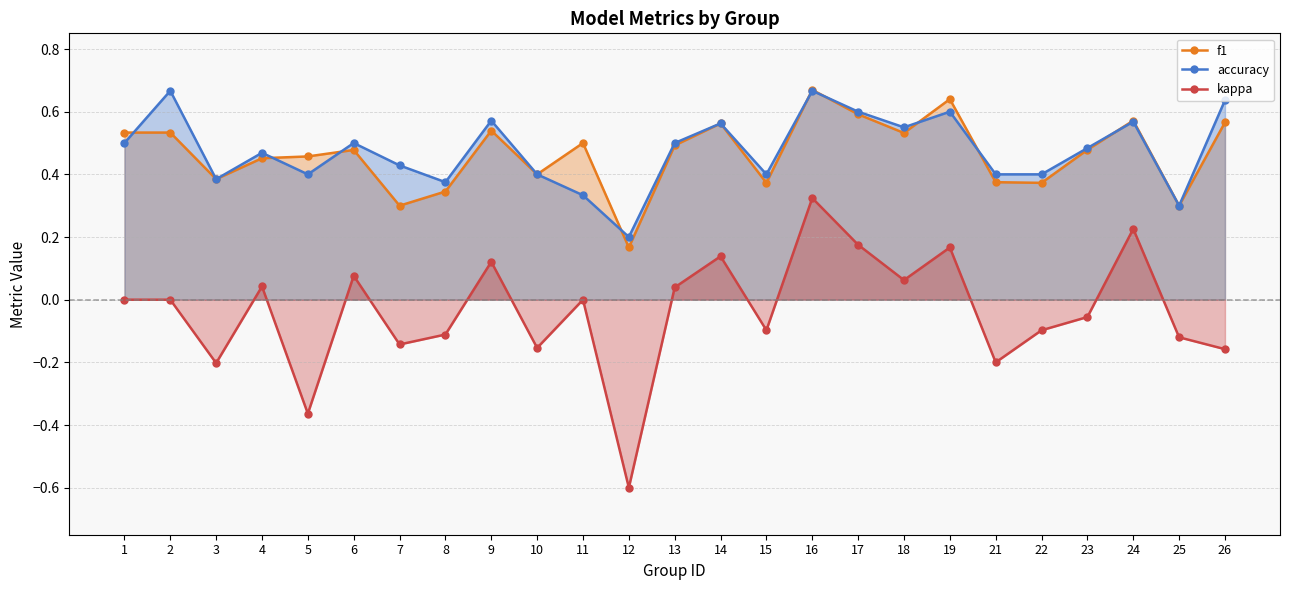

Which series has the largest total across all categories?

accuracy